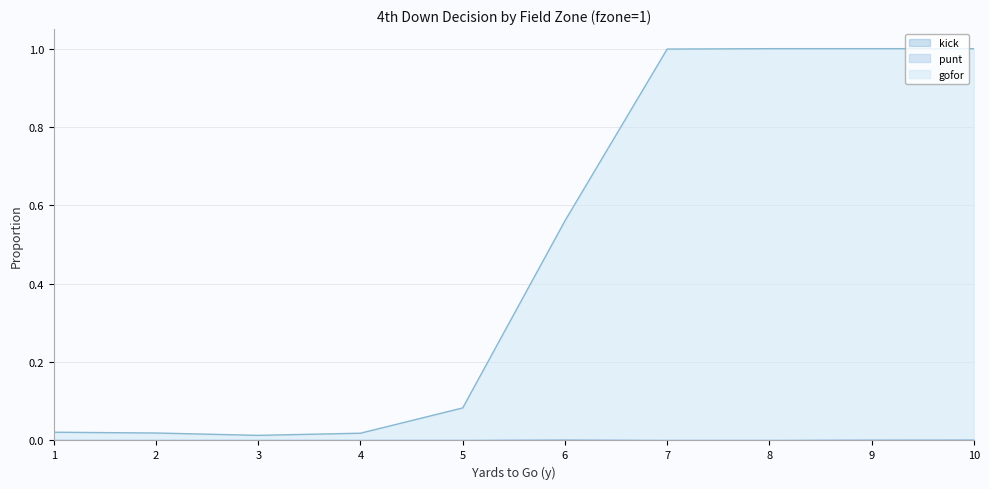

Reading left to right, what are all the values shown in this chart?

gofor: 0.0	0.0	0.0	0.0	0.1	0.6	1.0	1.0	1.0	1.0
punt: 0.0	0.0	0.0	0.0	0.0	0.0	0.0	0.0	0.0	0.0